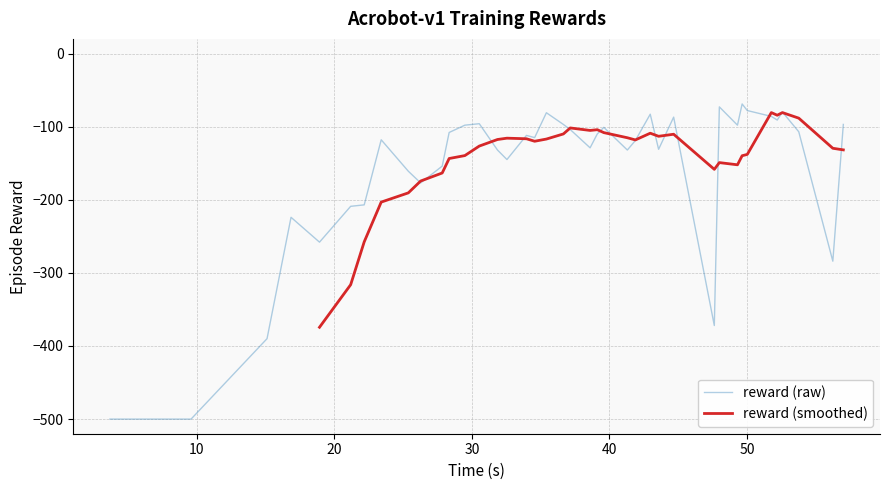

The chart shows a value of -145 at 13. True or false?

False